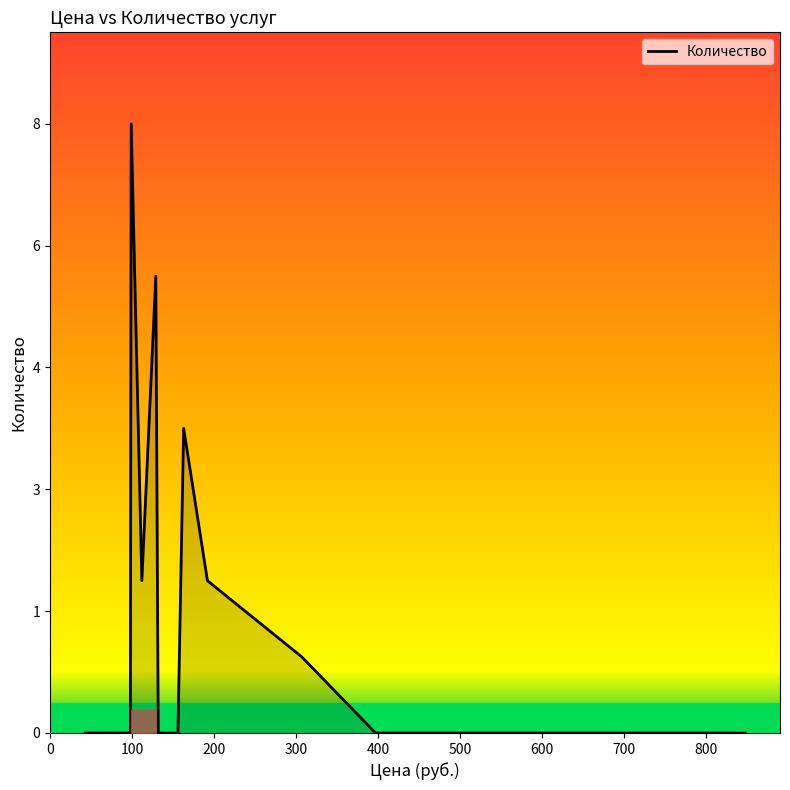

Does the chart have visible grid lines?

No